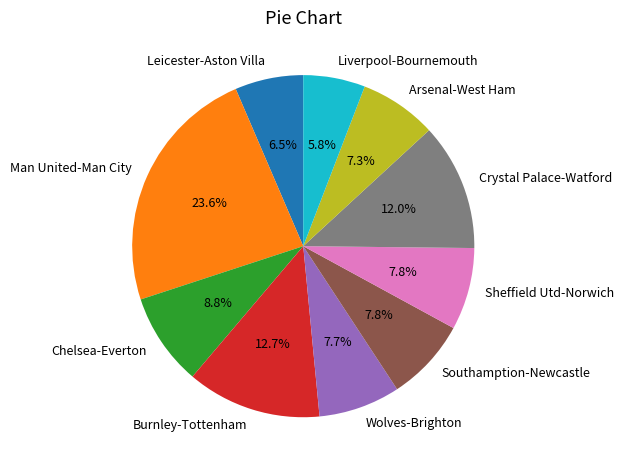

Do Liverpool-Bournemouth and Burnley-Tottenham together represent more than half of the pie?

No